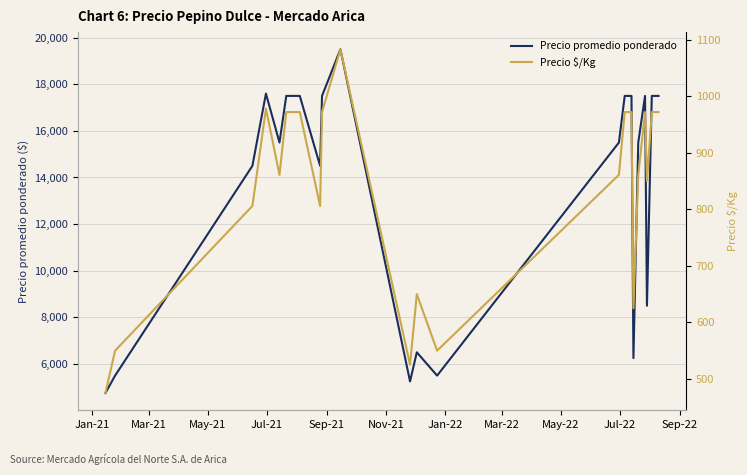

What is the highest value of the Precio promedio ponderado series?

19500